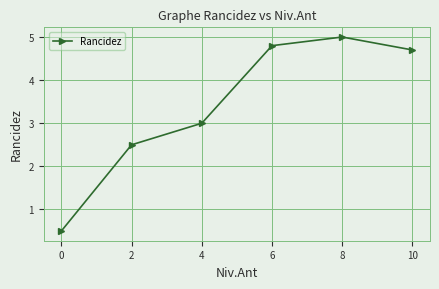

Rank the categories by value from lowest to highest.

0, 2, 4, 10, 6, 8